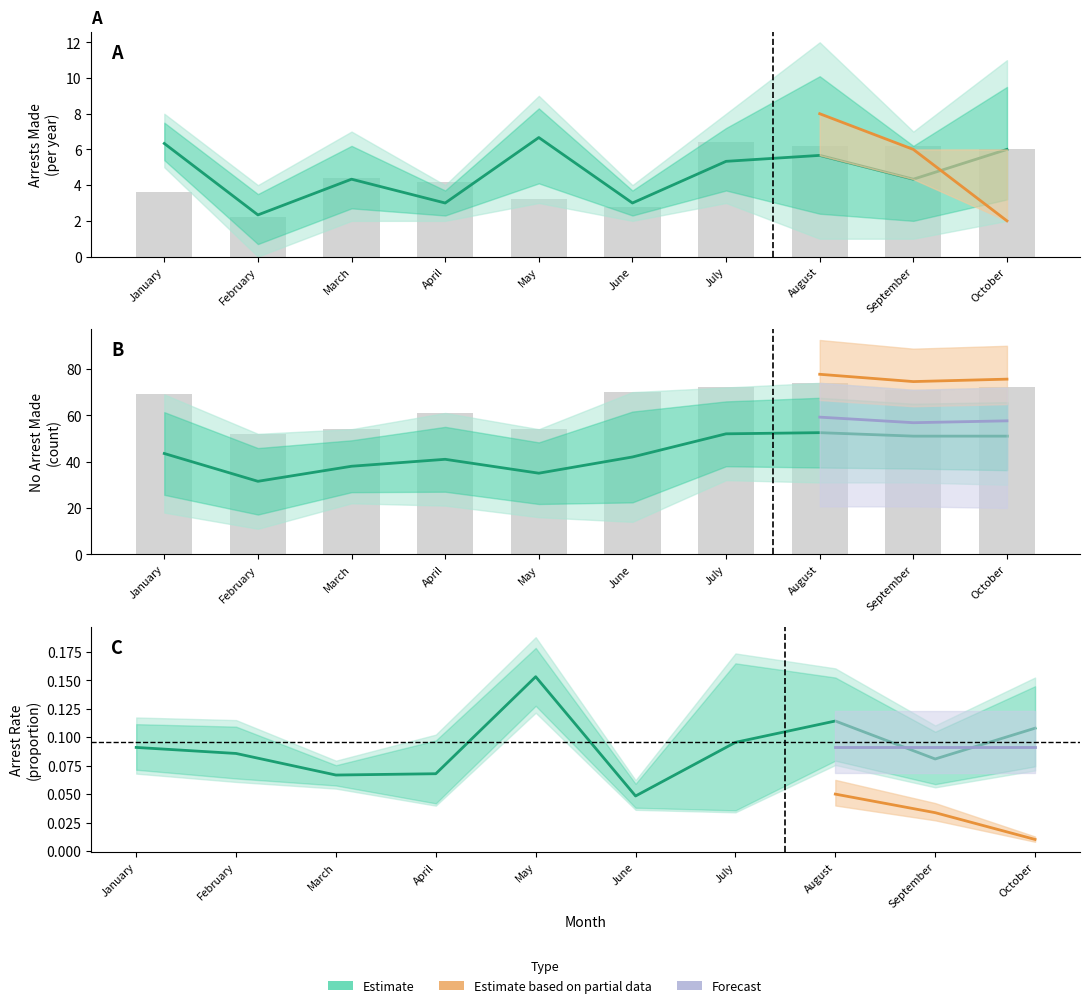

Is the value of arrest_made_2019 at September greater than the value of arrest_made_2021 at March?

Yes